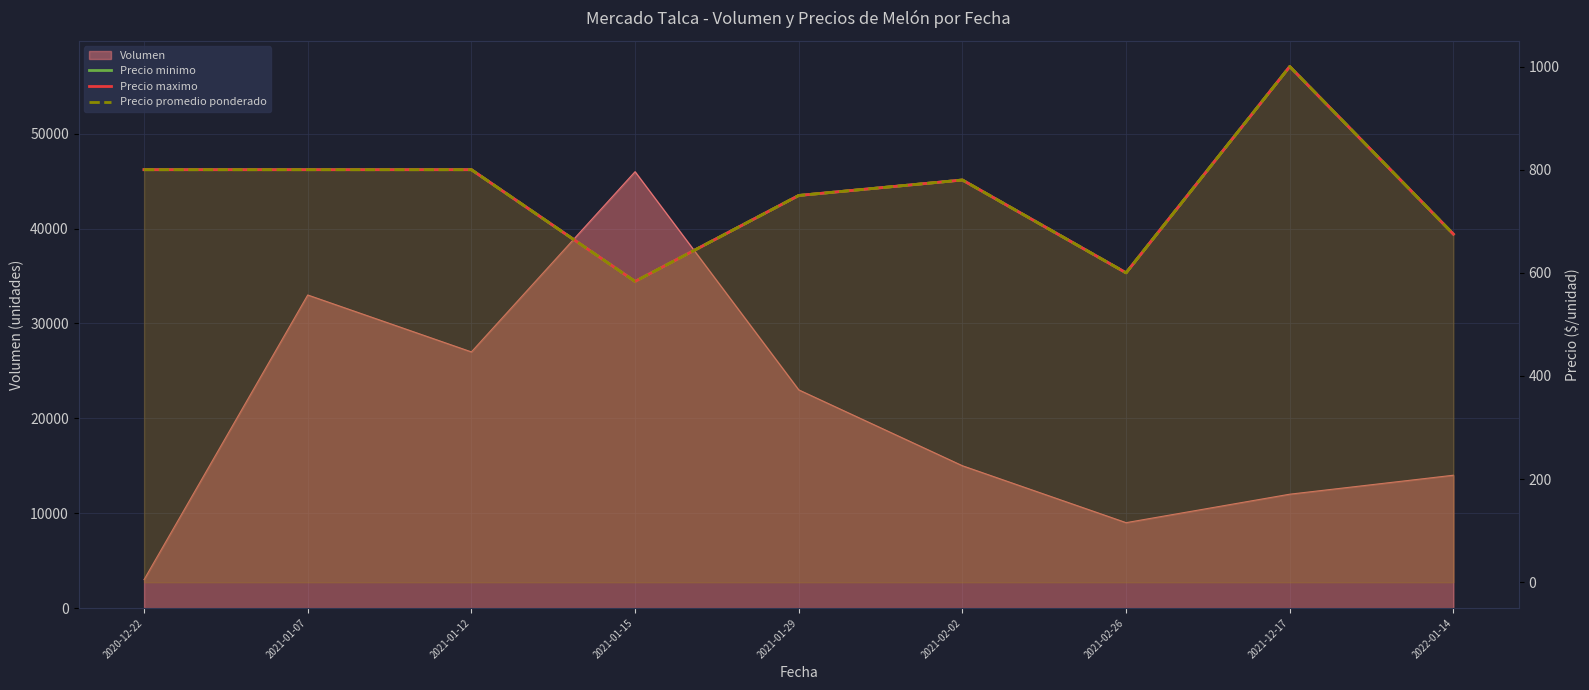

True or false: Precio minimo and Precio maximo cross at least once.

False